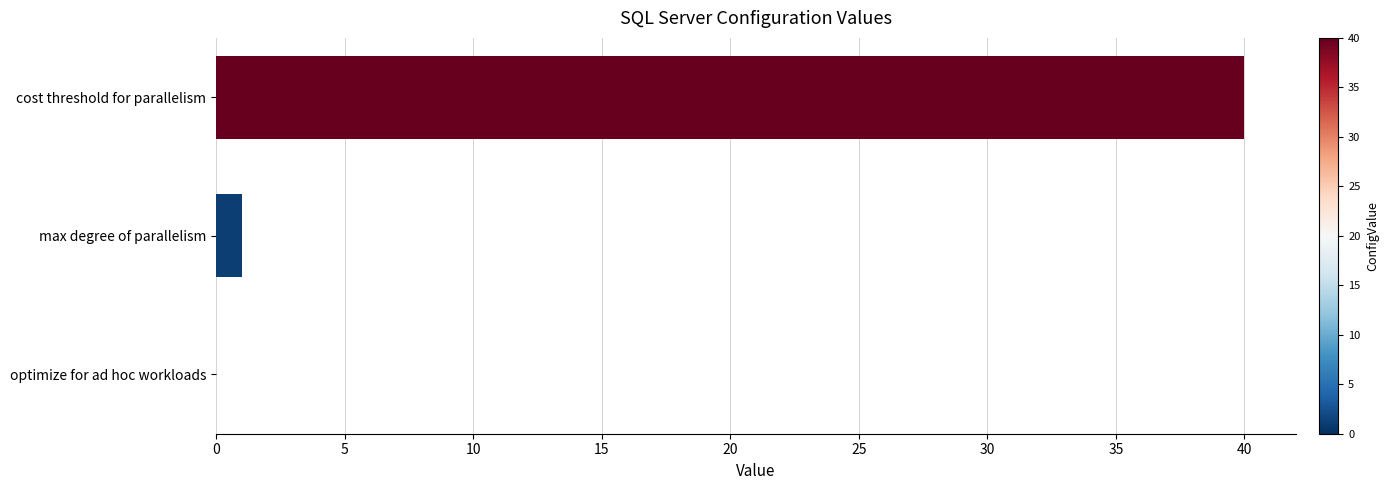

Reading bottom to top, list all the values displayed in this chart.

optimize for ad hoc workloads=0	max degree of parallelism=1	cost threshold for parallelism=40